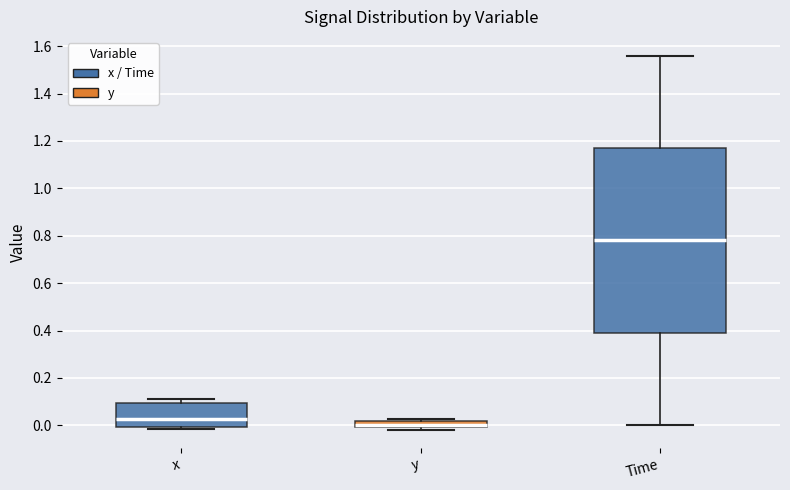

Where is the lower edge of the box for Time on the y-axis? The values are not printed on the chart, so give them approximately, as read against the axis.

0.40